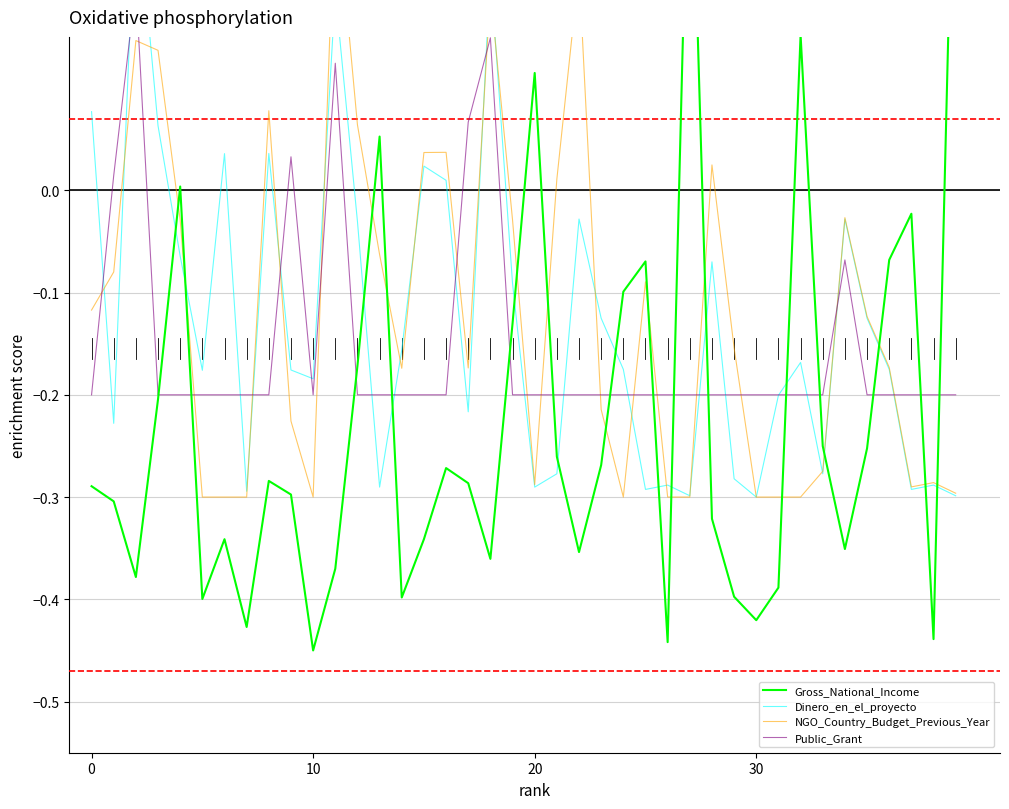

What is the maximum value for Public_Grant?

0.2